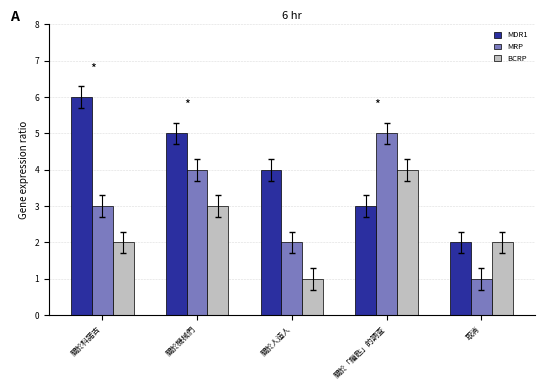

At which label is MDR1 closest to 4?

關於人造人